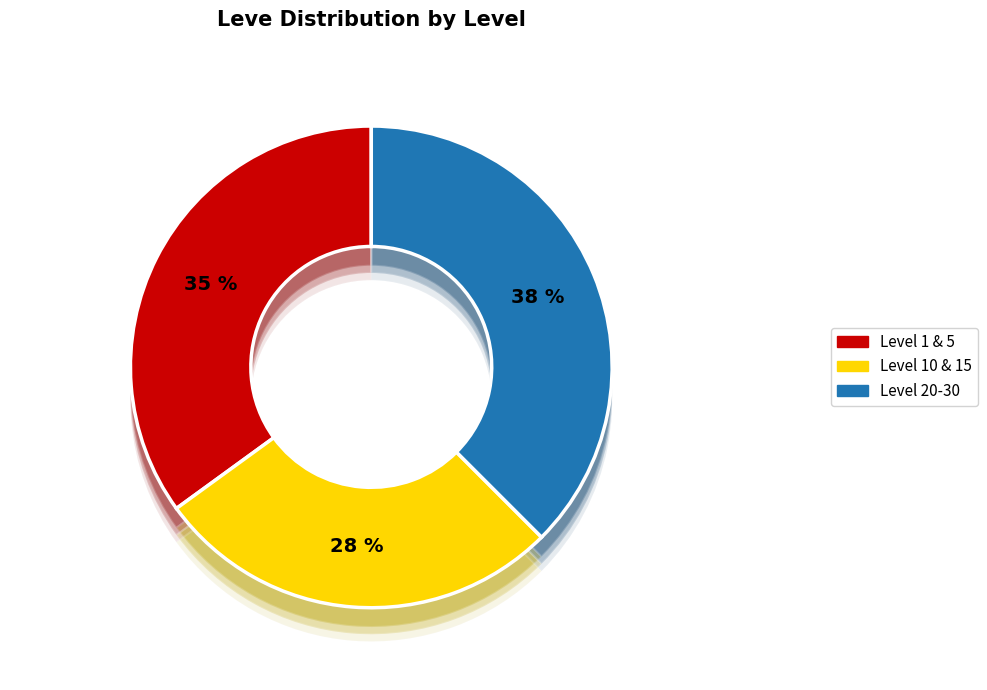

Count the number of slices in the pie.

7